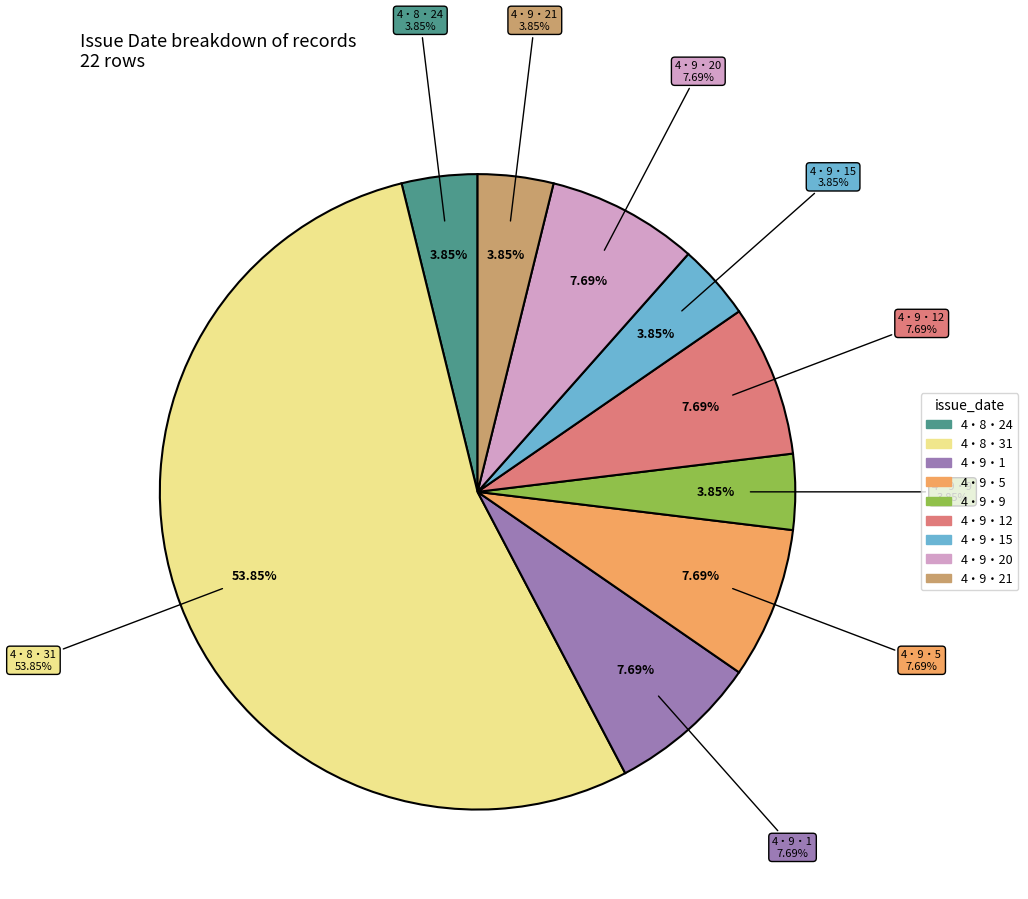

How many segments does this pie chart have?

9